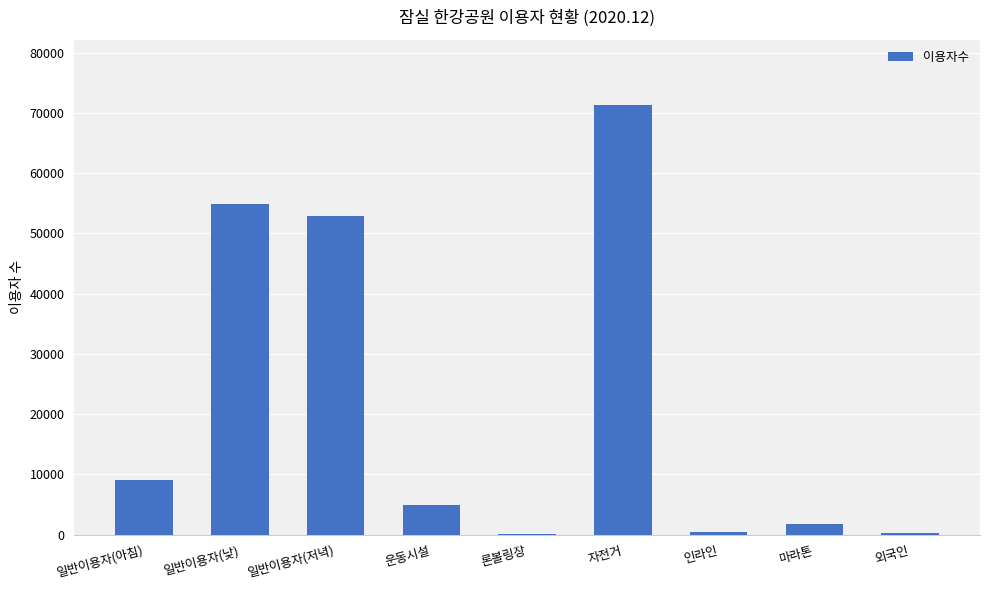

The chart shows a value of 52820 at 일반이용자(저녁). True or false?

True